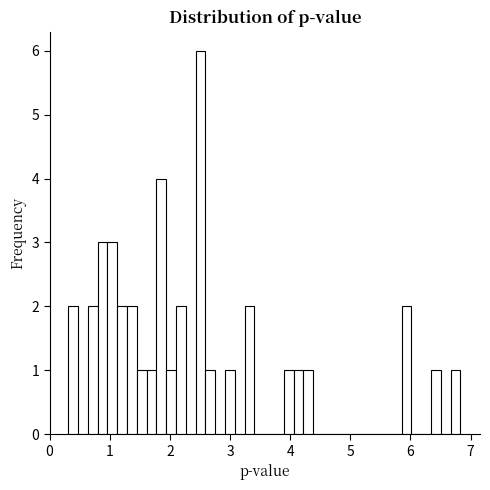

Around what value on the x-axis is the tallest bar? Give the approximate position of its centre, as read against the axis.

2.5